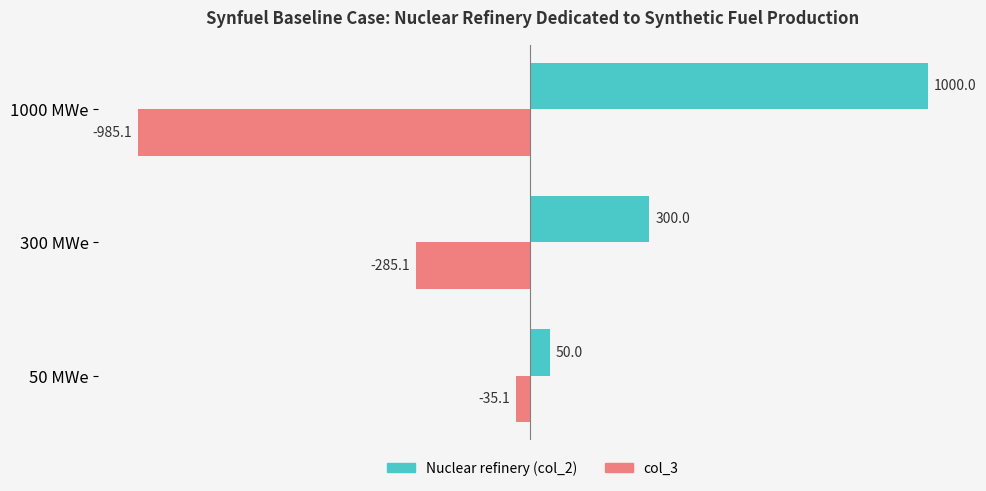

Which label corresponds to the largest value in the chart?

1000 MWe